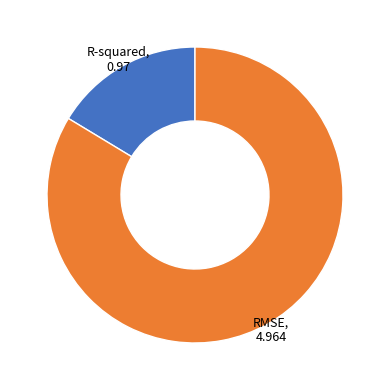

Does any single category account for the majority?

Yes